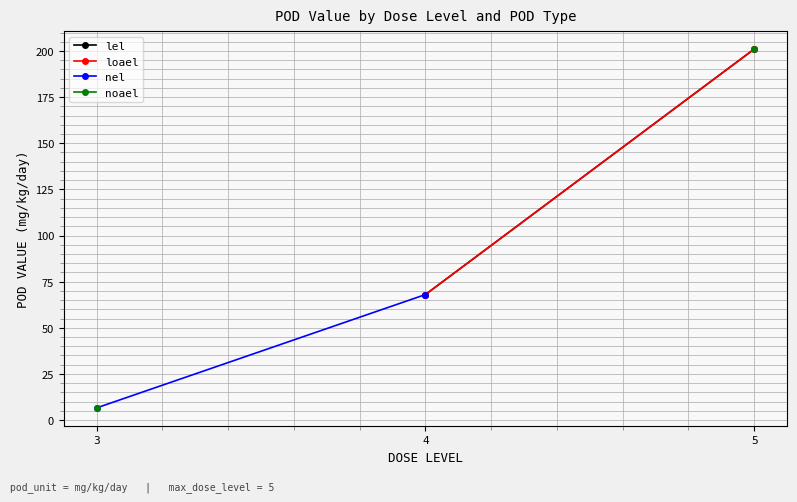

What is the smallest value displayed?

6.6